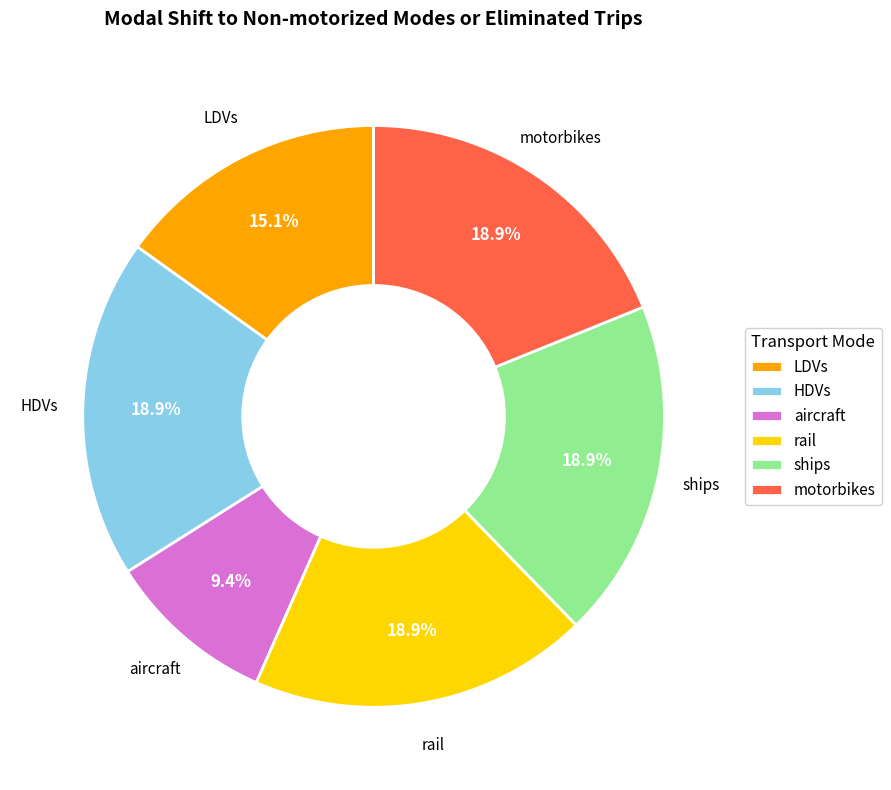

What percentage is NOT represented by ships?

81.1%